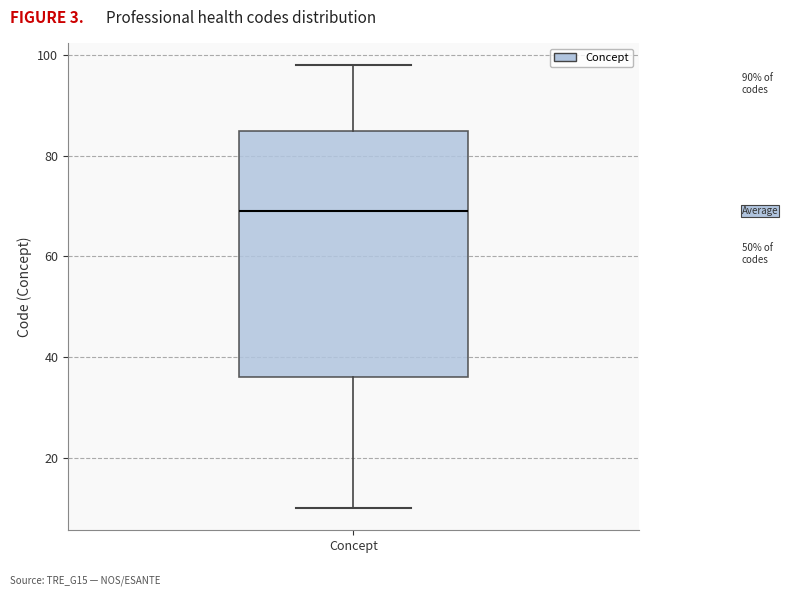

Where does the median line of the box for Concept sit on the y-axis? The values are not printed on the chart, so give them approximately, as read against the axis.

70